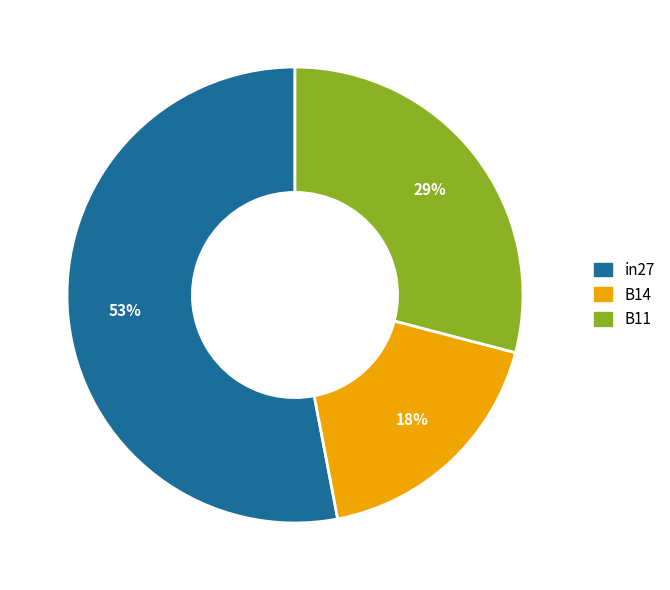

Do B14 and B11 together represent more than half of the pie?

No